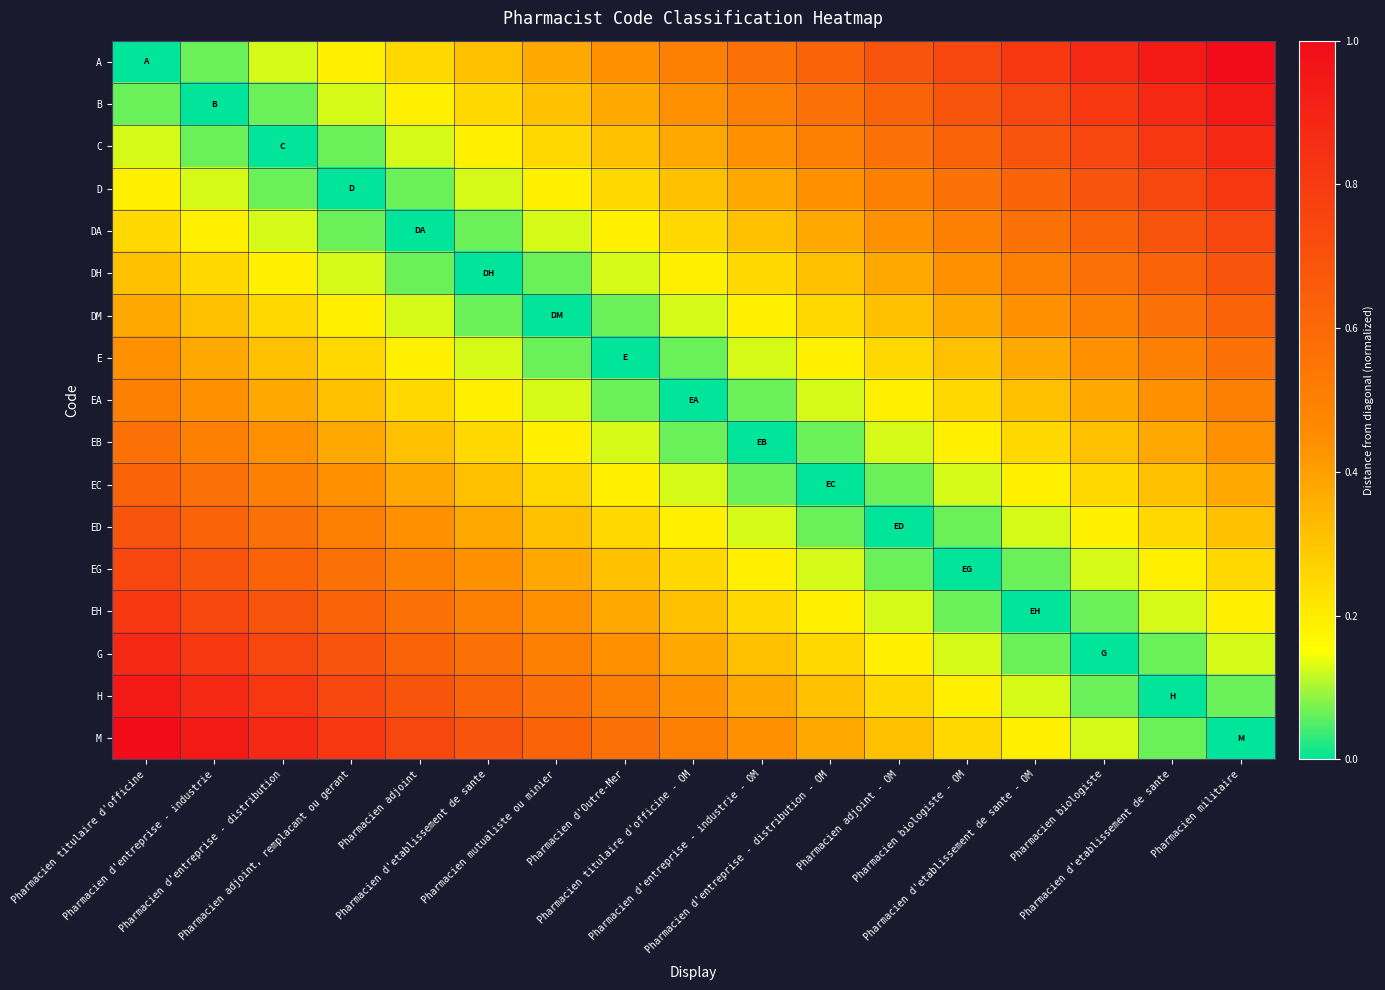

At how many categories does at least one series exceed 0?

17